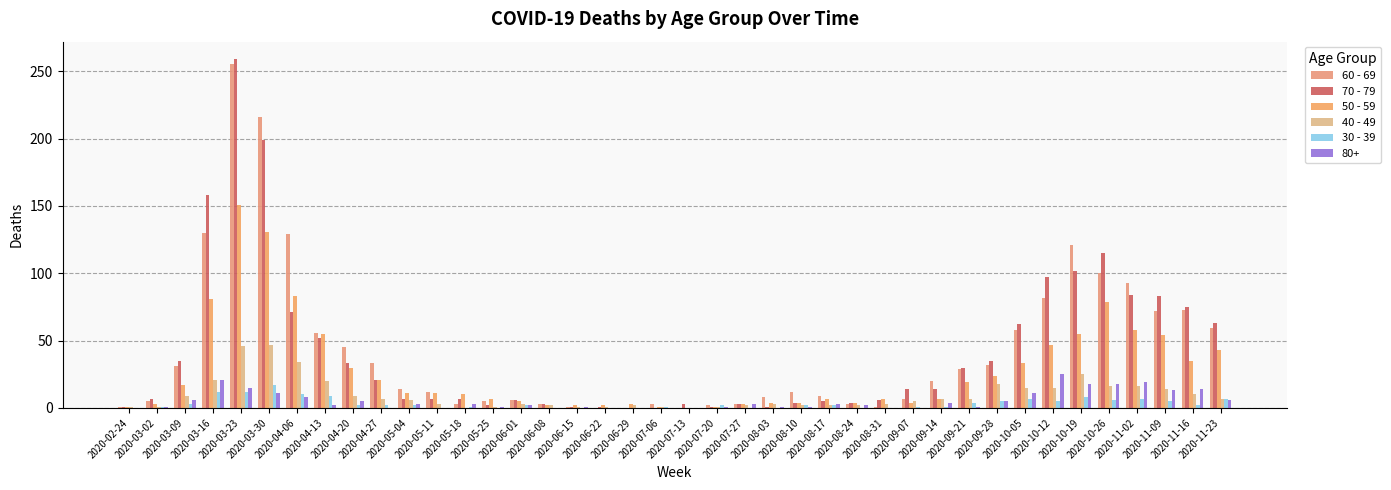

Which series changed the most between 2020-03-02 and 2020-07-06?

70 - 79